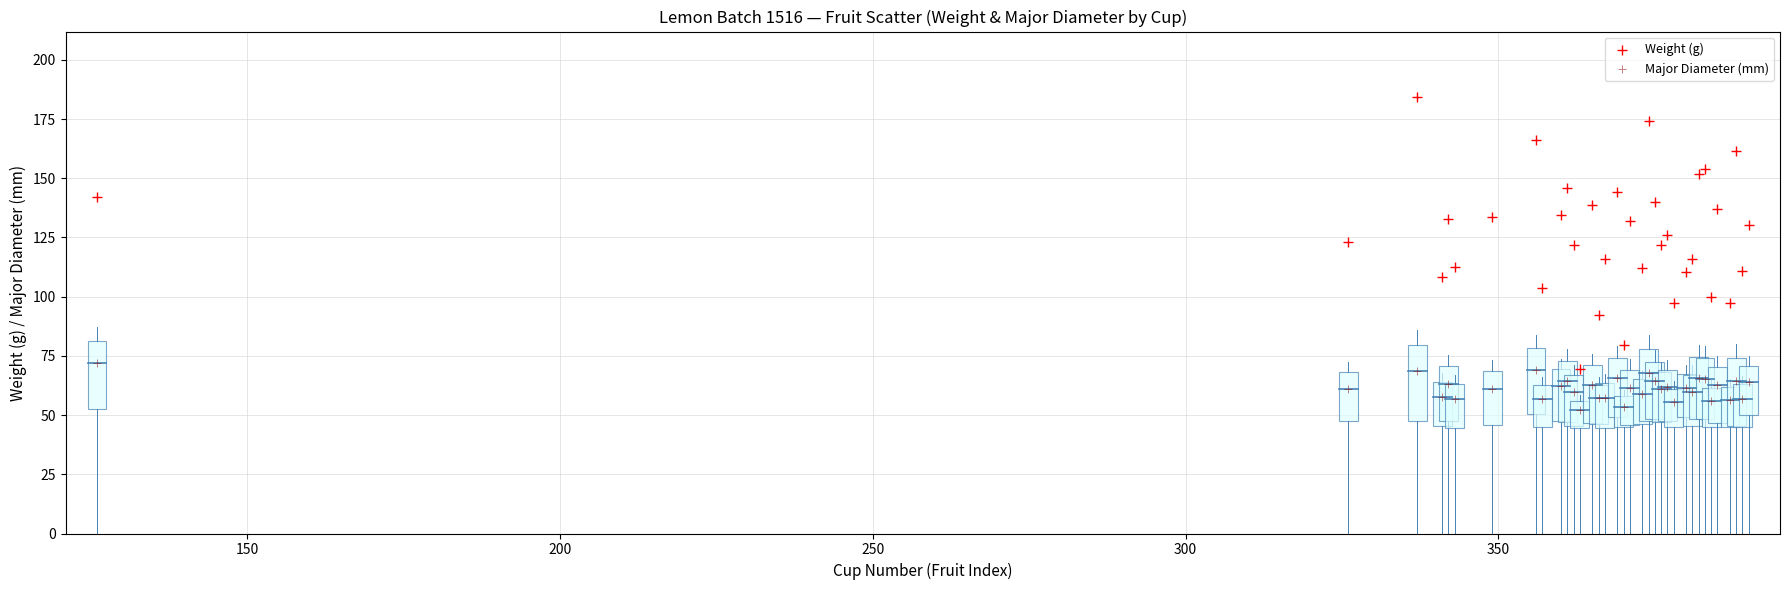

Which series contains the highest Y value?

Weight (g)